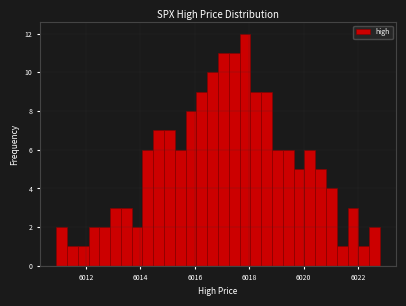

Read against the x-axis, roughly where is the centre of the tallest bar?

6017.8